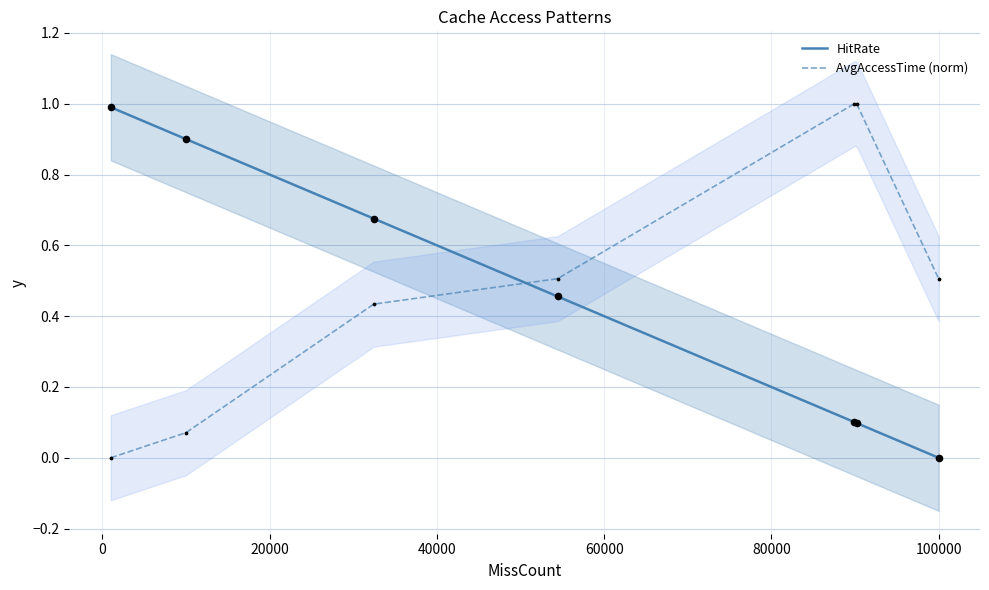

Which series contains the lowest Y value?

HitRate